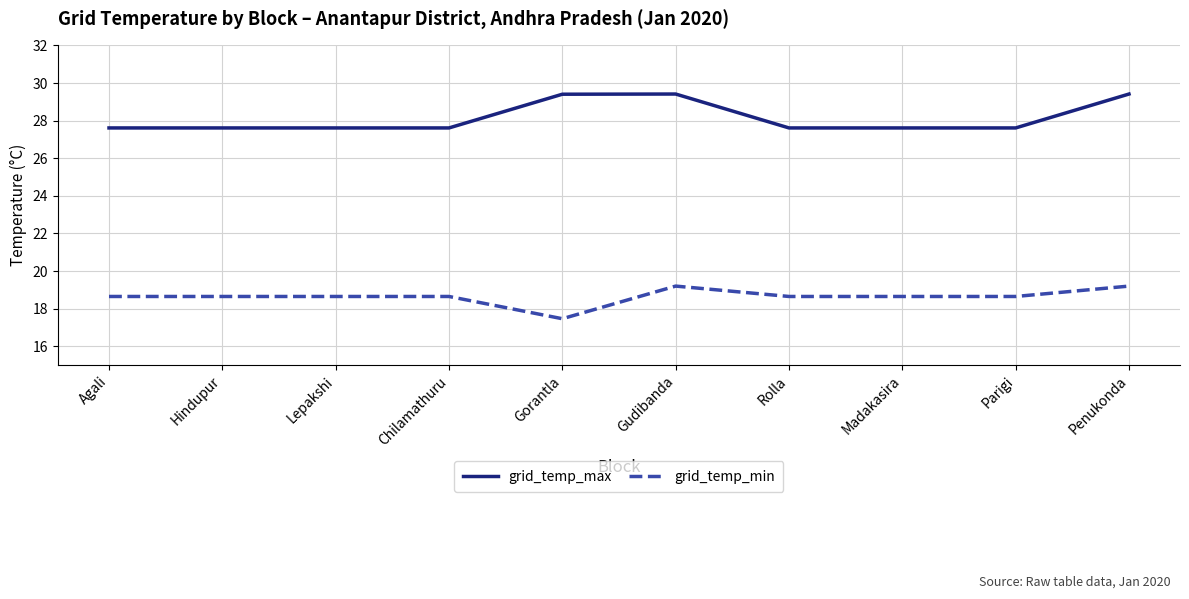

What position from the right is Rolla?

4